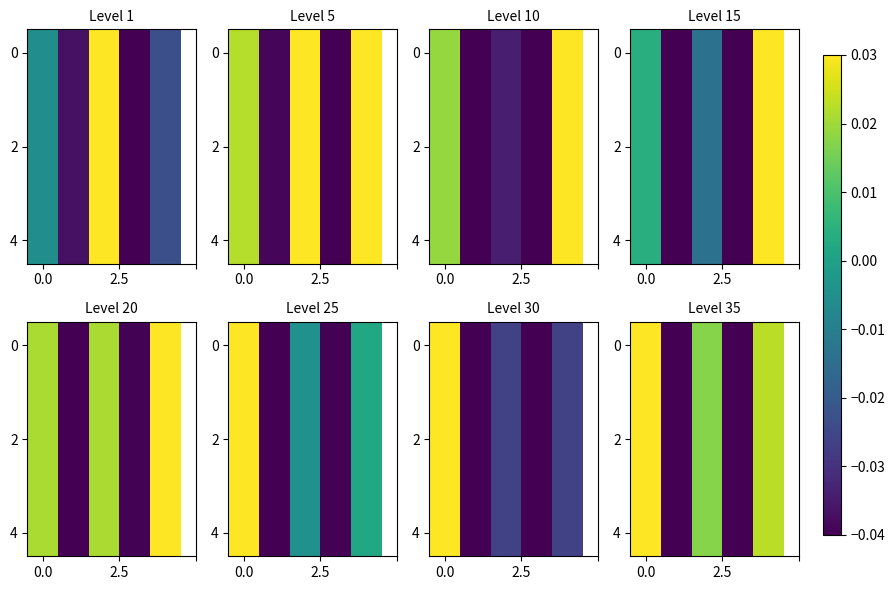

What is the difference between the maximum and minimum values in the 4 series?

0.1